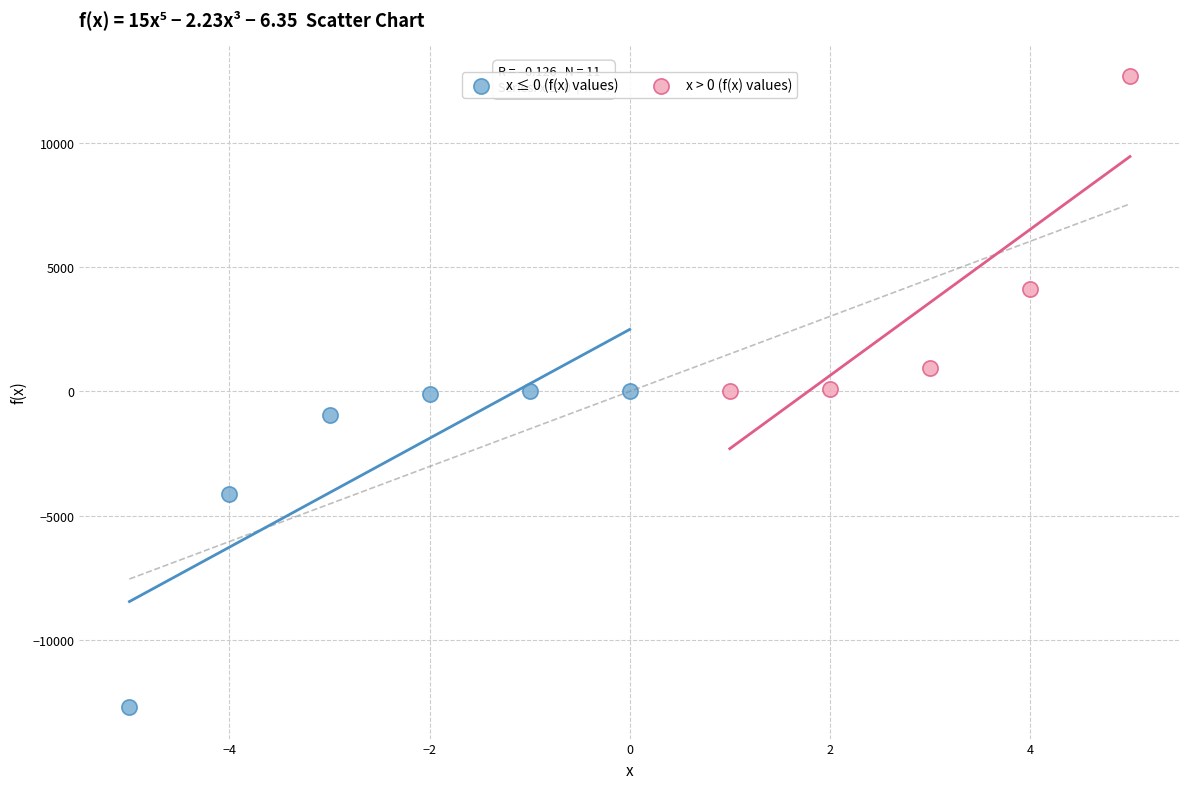

Which series reaches the minimum Y coordinate?

x ≤ 0 (f(x) values)